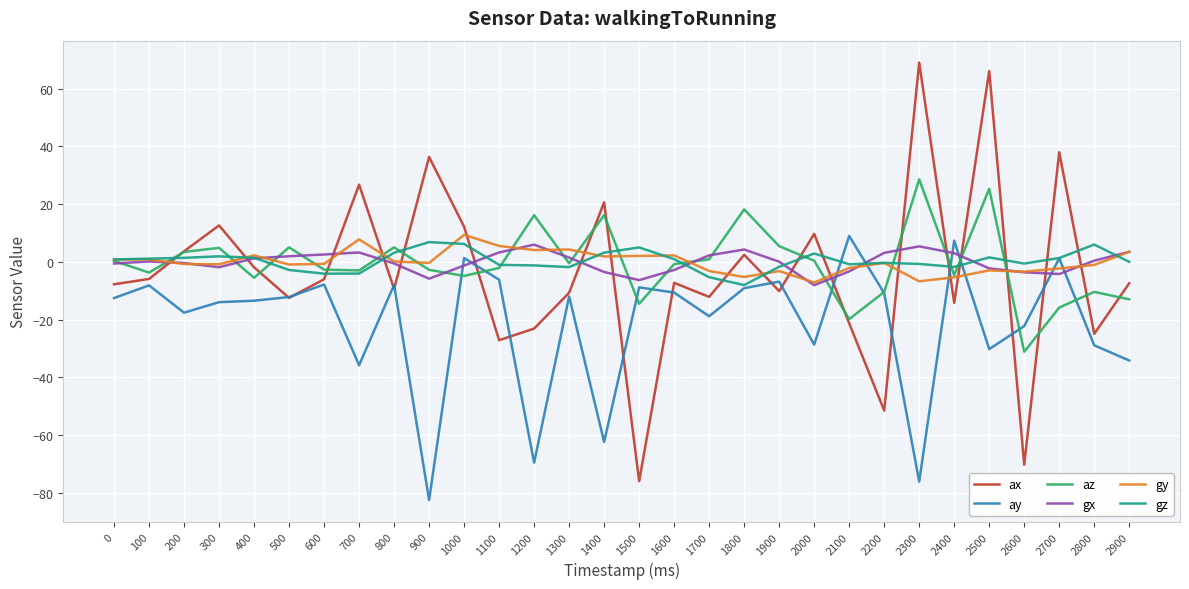

At which category is the sum across all series the highest?

2500